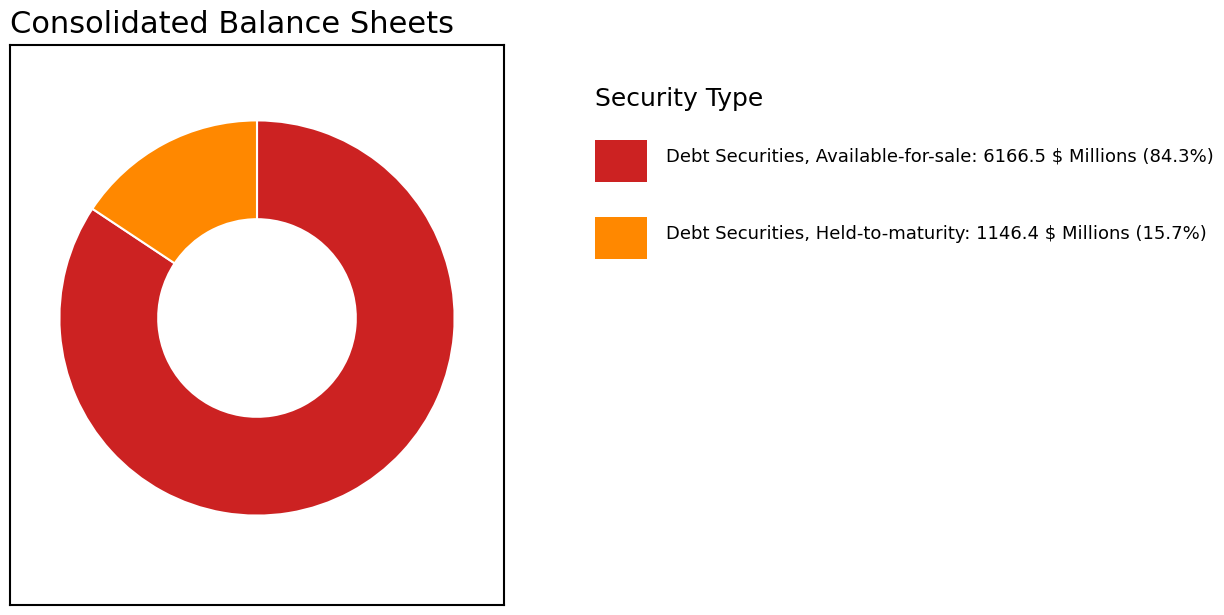

Is there any slice that represents more than half of the pie?

Yes